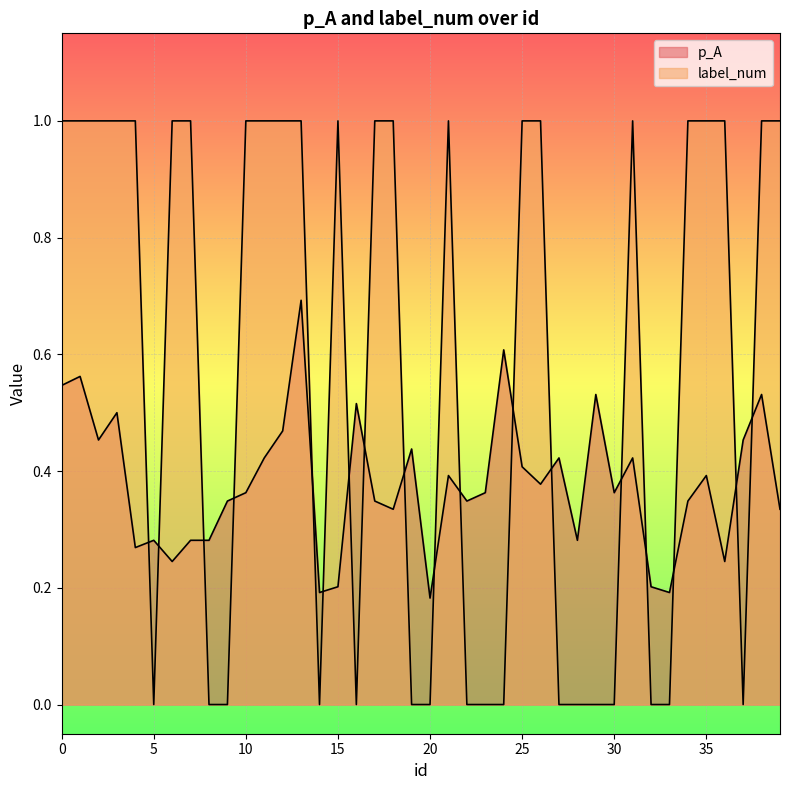

Read the p_A value at 19.

0.4